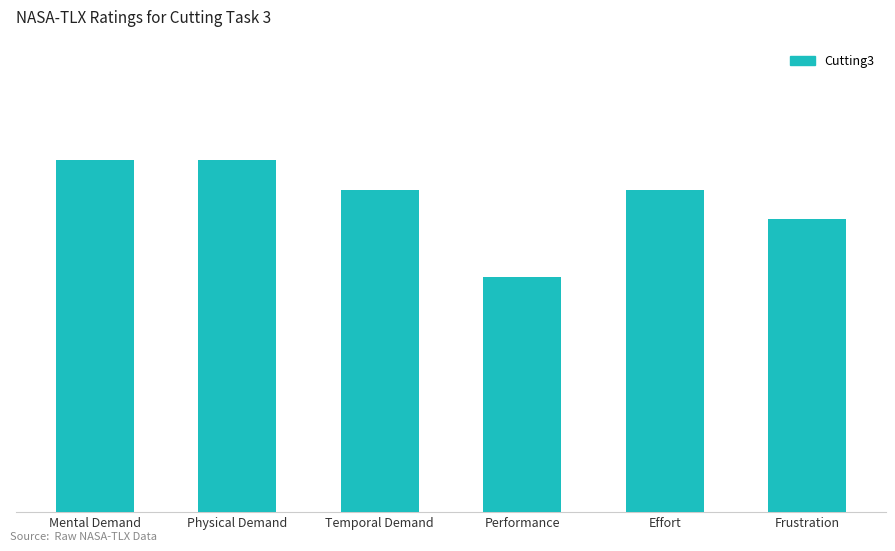

What is the label of the 6th bar from the left?

Frustration